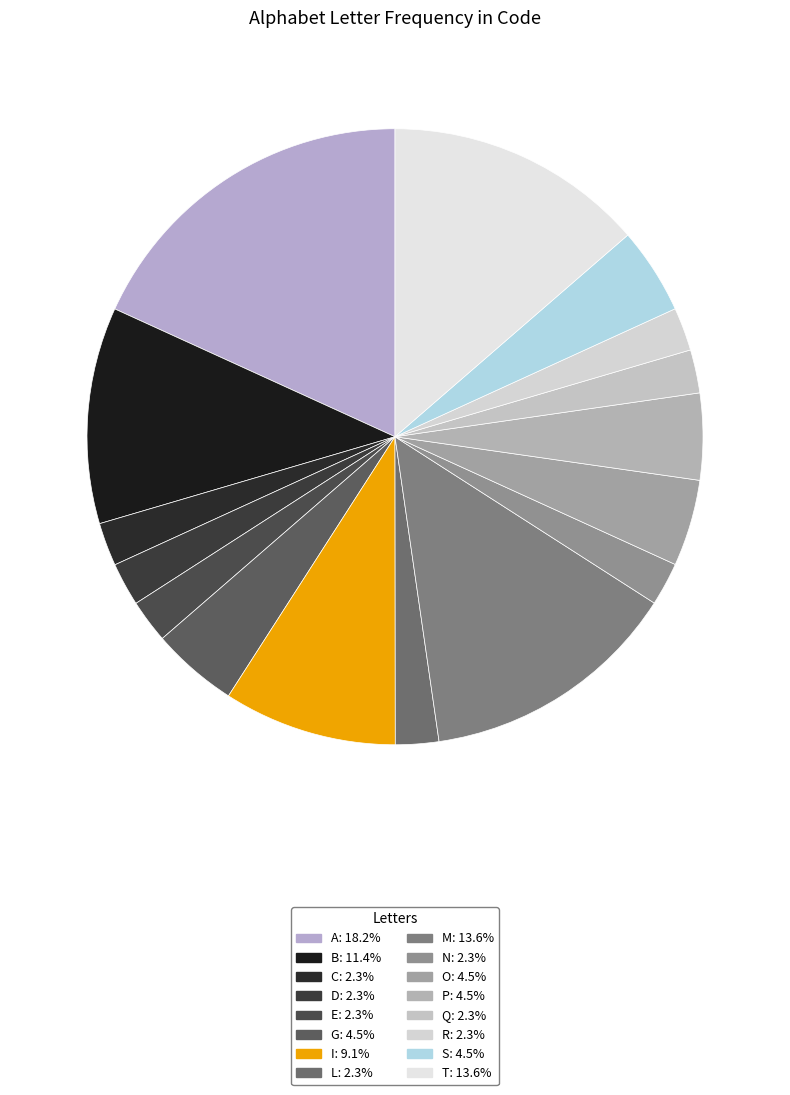

What percentage is the N slice, to the nearest percent?

2%